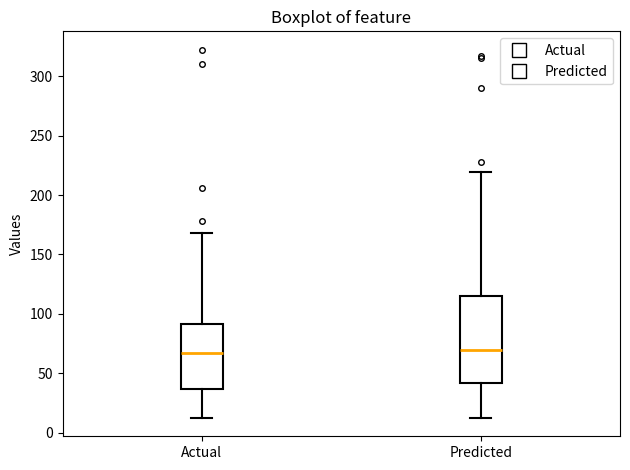

Where does the median line of the box for Actual sit on the y-axis? The values are not printed on the chart, so give them approximately, as read against the axis.

65